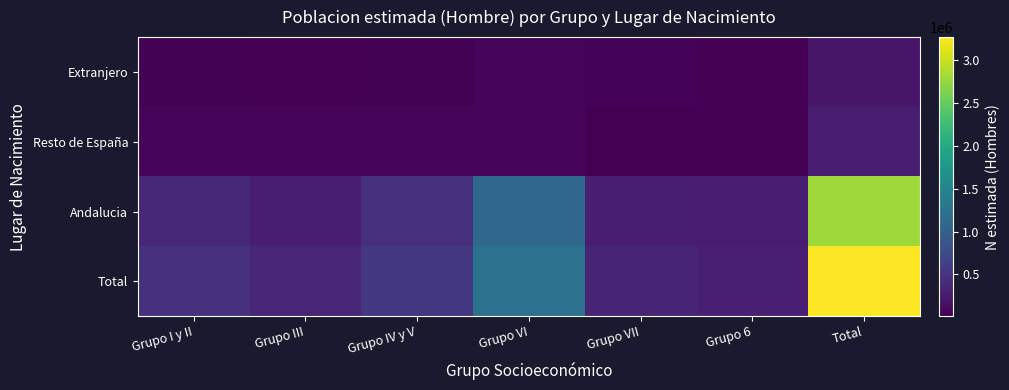

List the series in order of their peak value, highest first.

Total, Andalucia, Resto de España, Extranjero